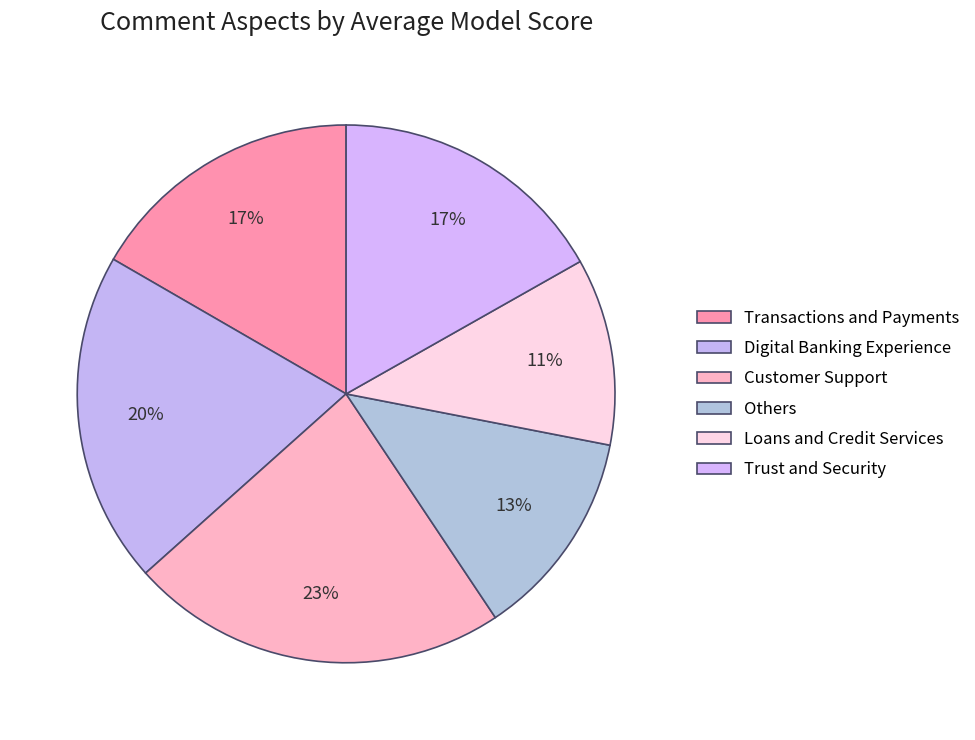

Count the number of slices in the pie.

6